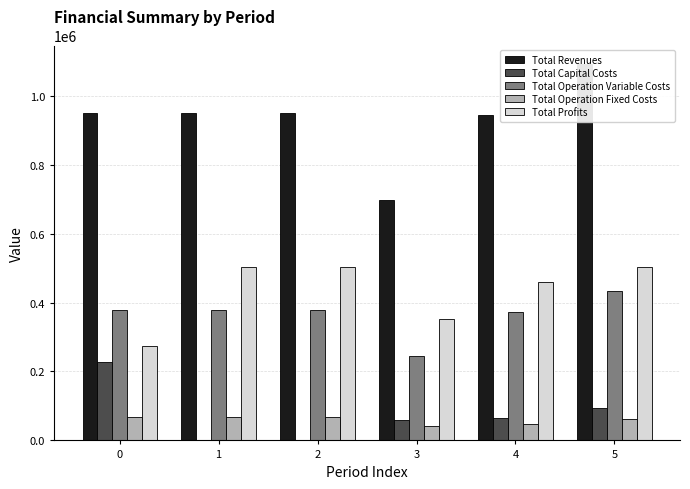

True or false: Total Profits has a value of 460298.9 at 4.

True